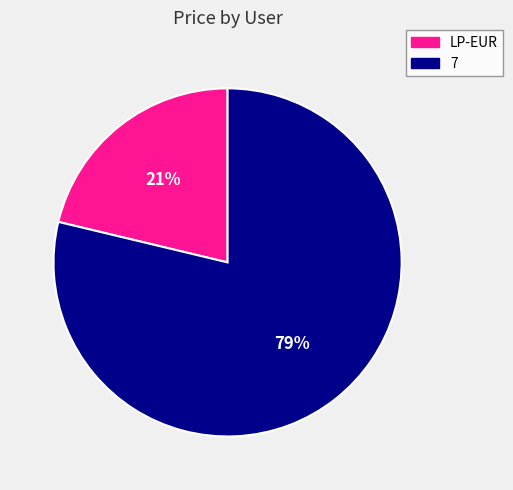

Does 7 account for over 50% of the chart?

Yes